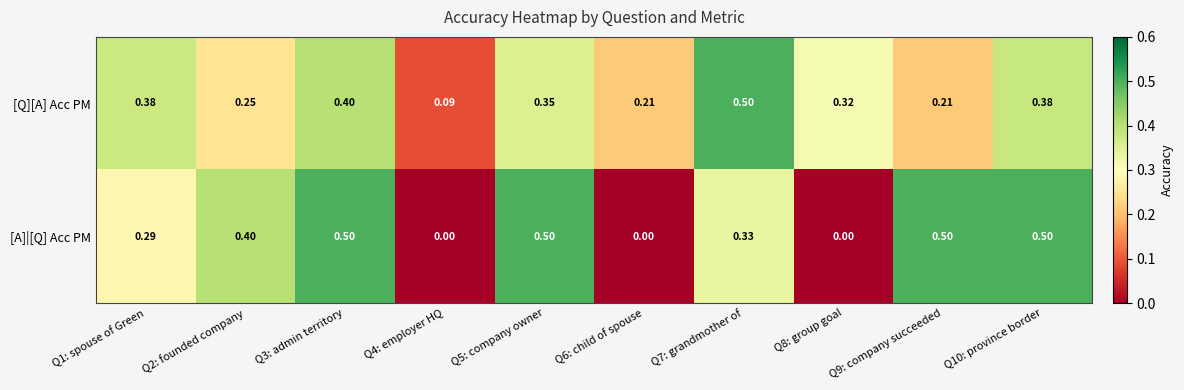

Which series has the largest range (max minus min)?

[A]|[Q] Acc PM